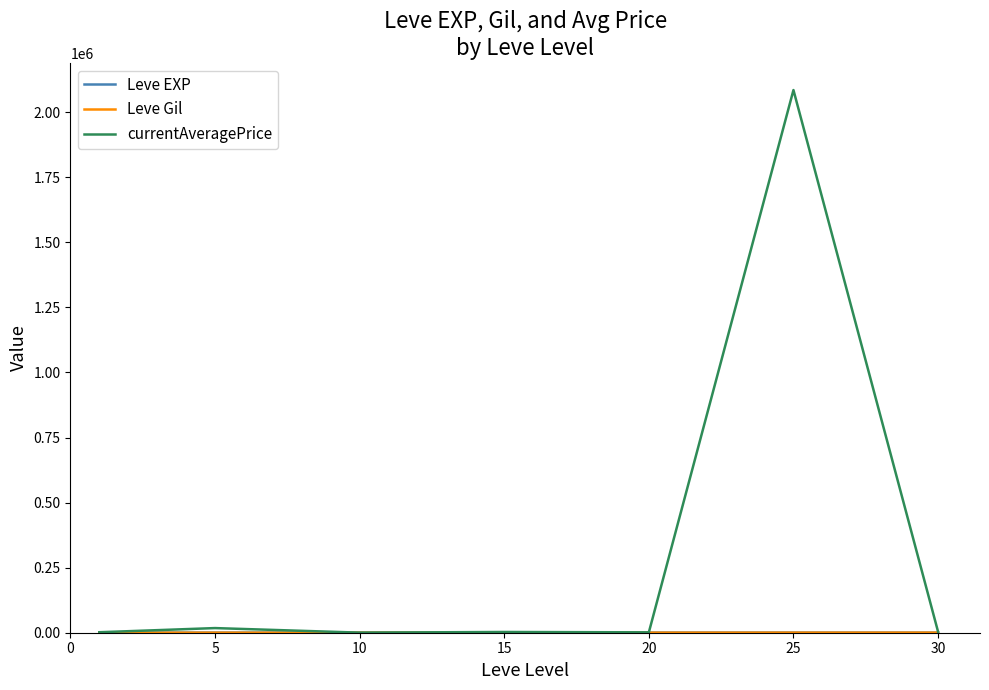

Which series has the widest spread of values?

currentAveragePrice